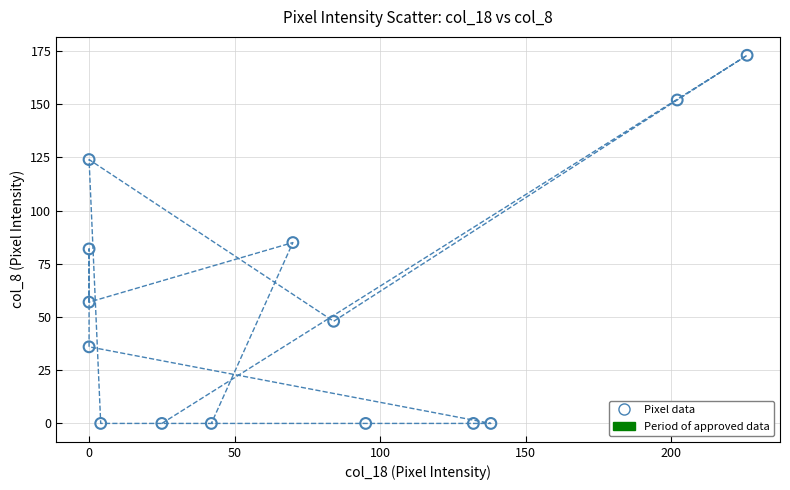

What is the range of Y values (max minus min)?

173